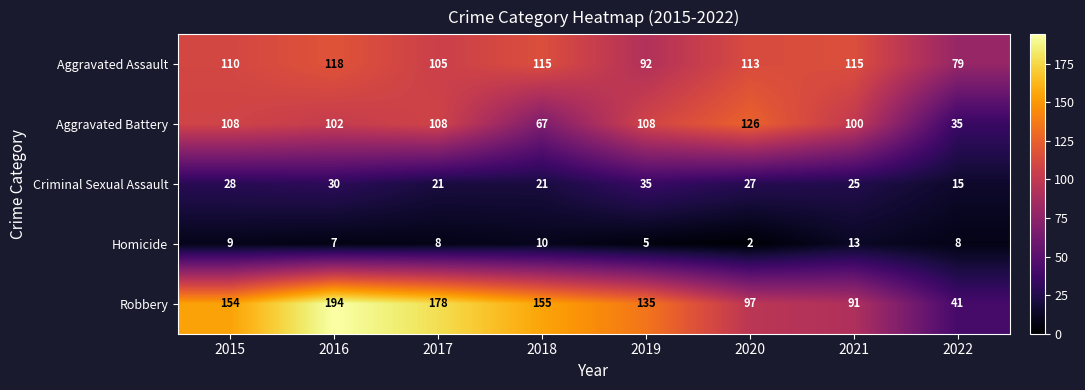

Read the Aggravated Assault value at 2015, to the nearest 5.

110